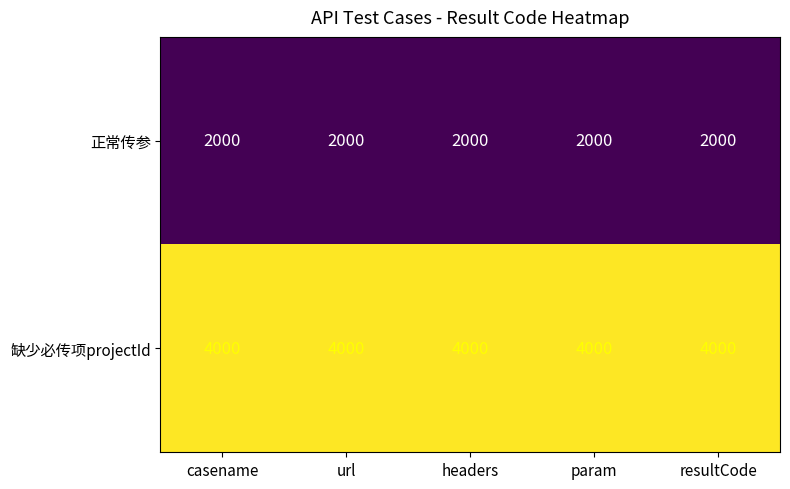

Rank the series at casename from lowest to highest value.

正常传参, 缺少必传项projectId